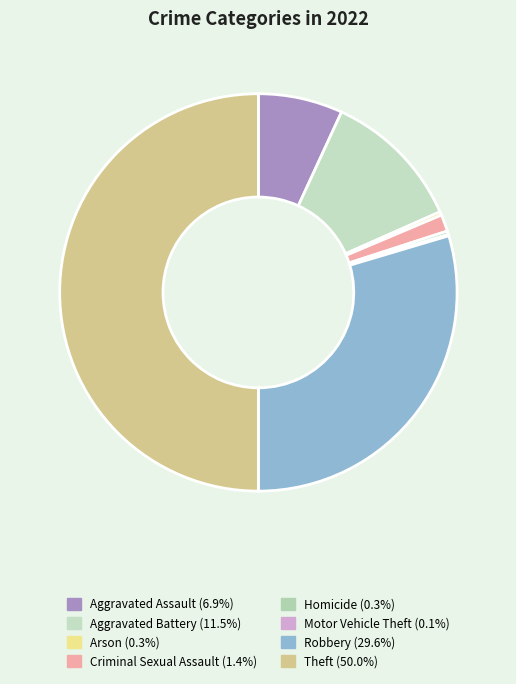

Which slice is the largest?

Theft